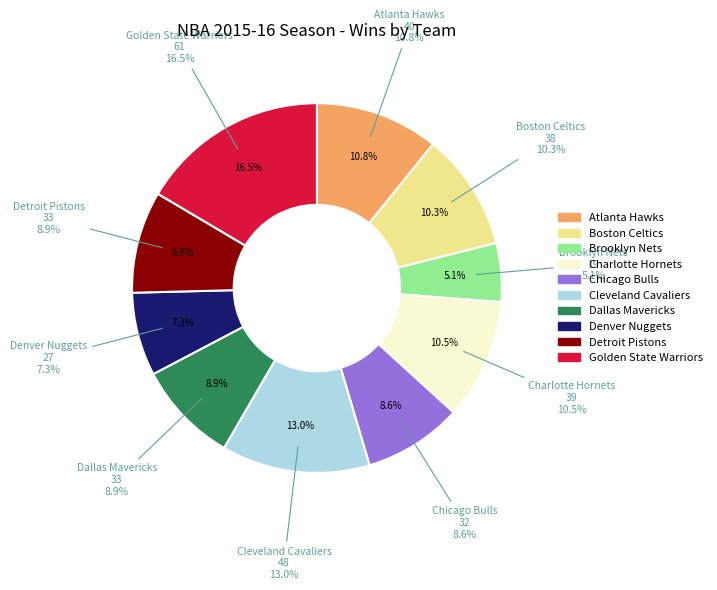

What is the change in value from Atlanta Hawks to Dallas Mavericks?

-7